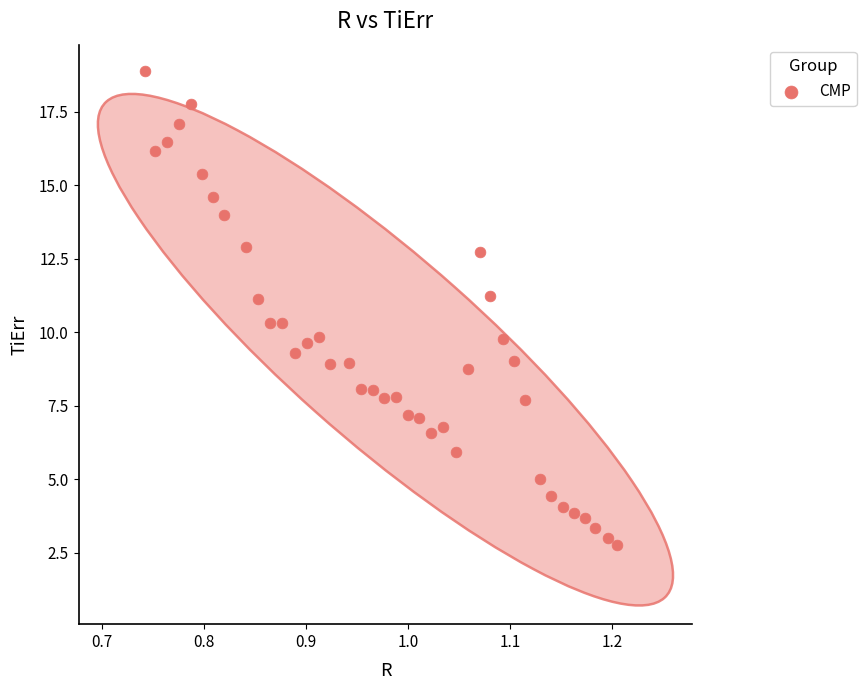

What is the range of Y values (max minus min)?

16.1